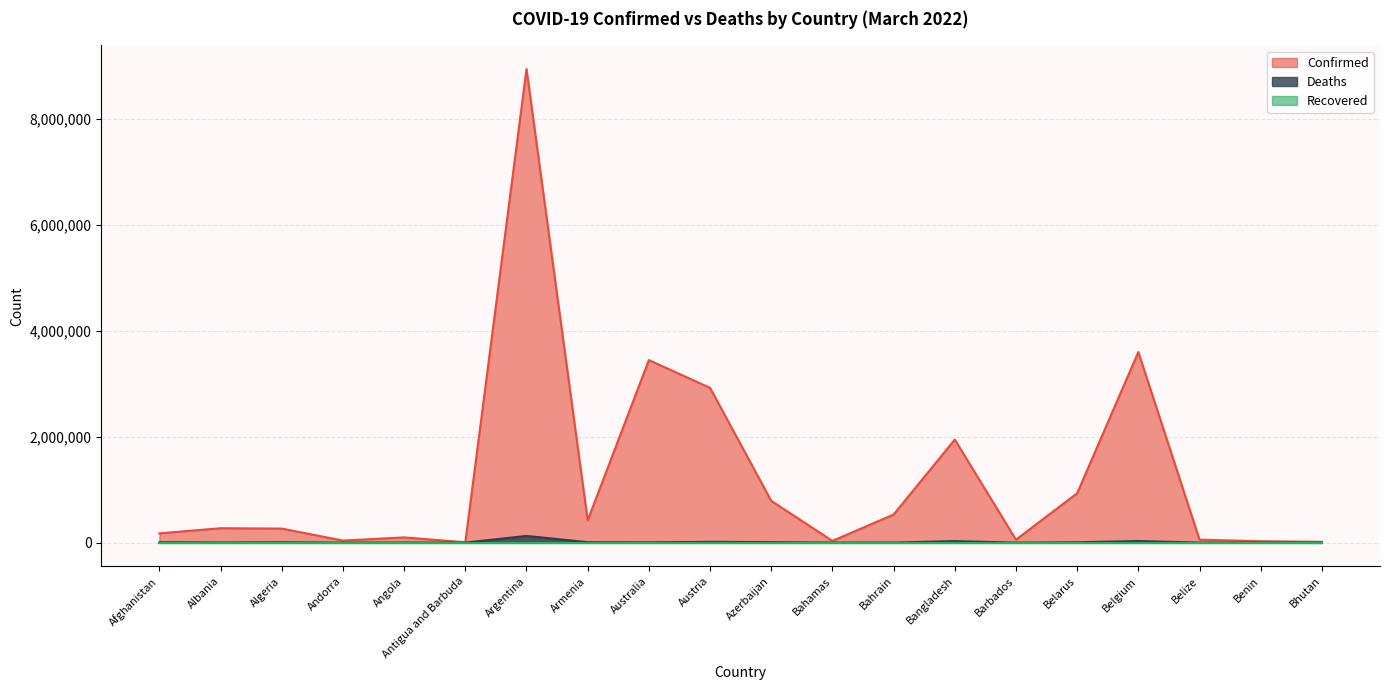

How many data points in Confirmed are above 272337?

9